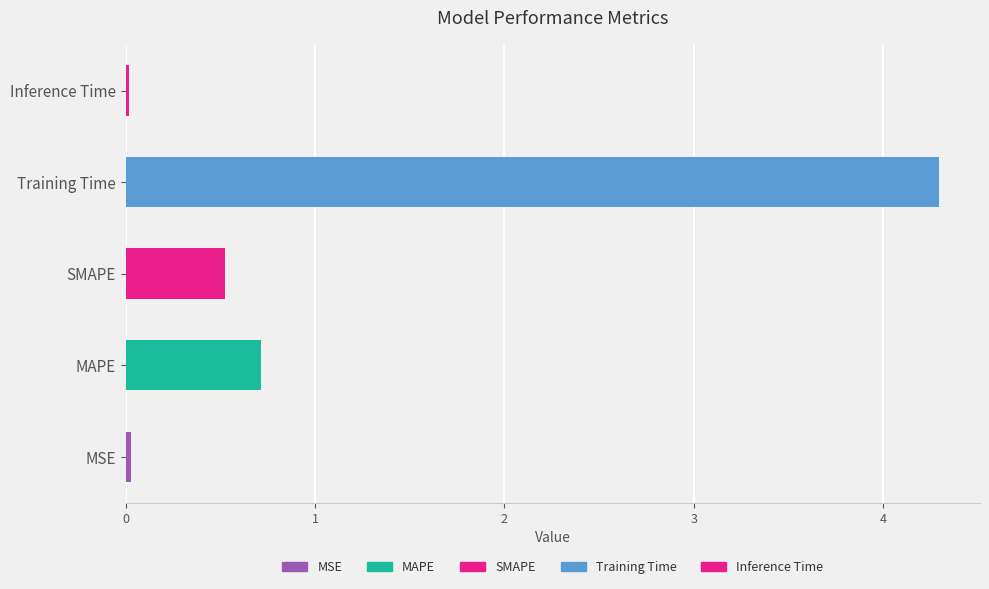

What is the difference between the second highest and minimum values?

0.7